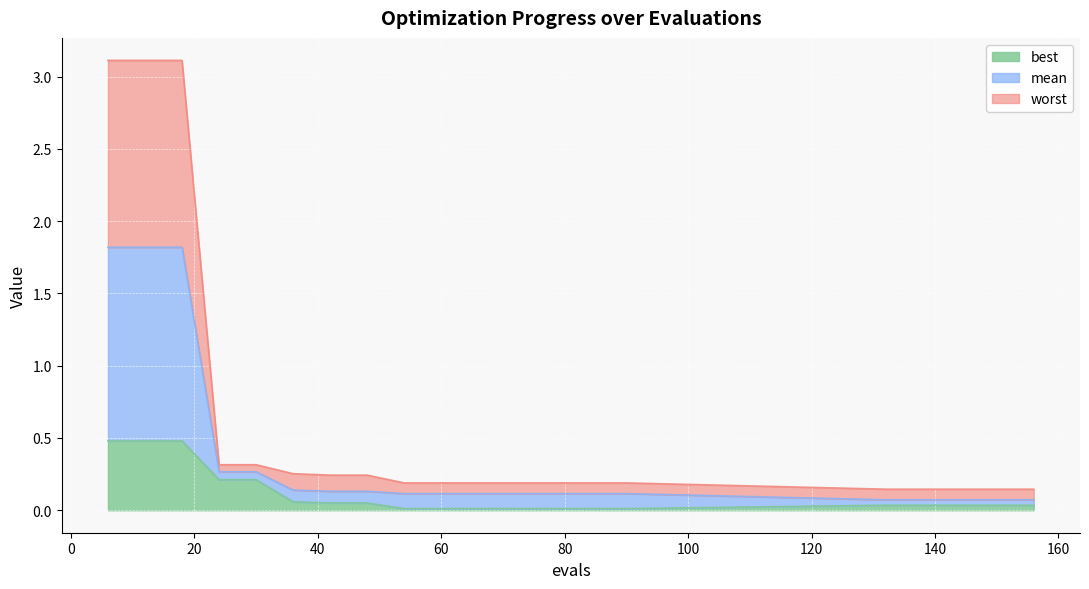

Which series has the widest spread of values?

worst